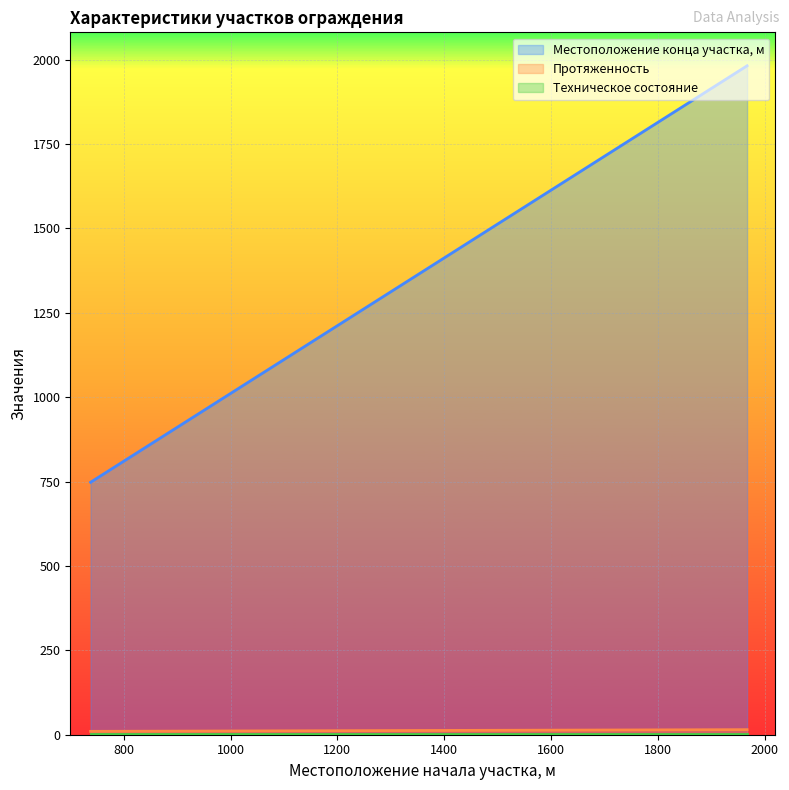

The Протяженность series shows 10 at 738. True or false?

True